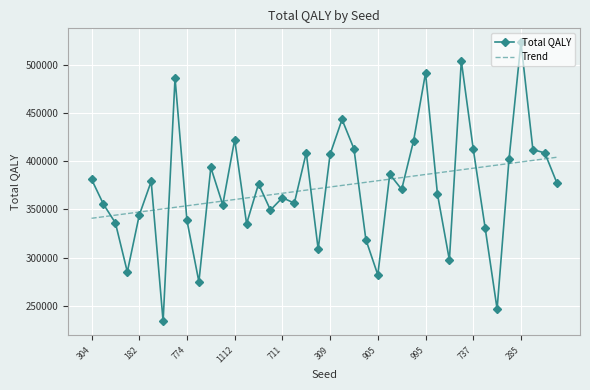

List the series in order of their peak value, lowest first.

Trend, Total QALY